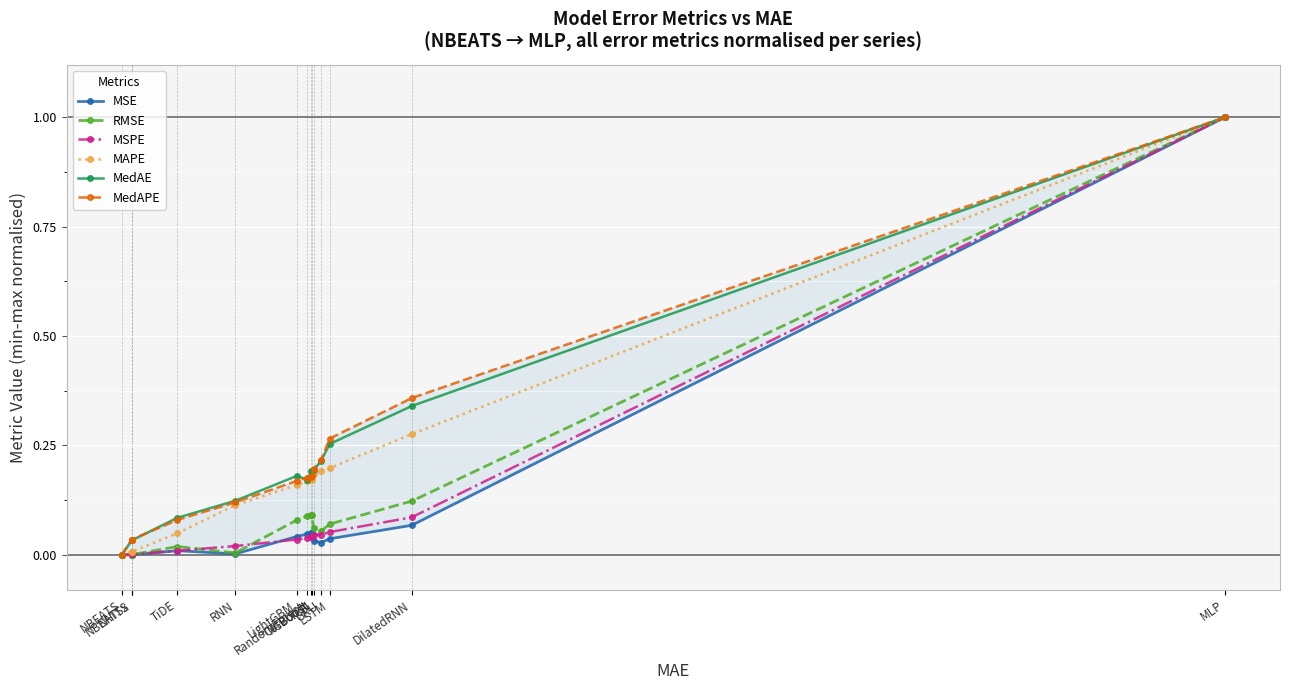

Reading left to right, extract all data points from this chart.

MSE: NBEATS=0.0	NBEATSx=0.0	NHITS=0.0	TiDE=0.0	RNN=0.0	LightGBM=0.0	RandomForest=0.0	CatBoost=0.0	XGBoost=0.0	TCN=0.0	GRU=0.0	LSTM=0.0	DilatedRNN=0.1	MLP=1.0
RMSE: NBEATS=0.0	NBEATSx=0.0	NHITS=0.0	TiDE=0.0	RNN=0.0	LightGBM=0.1	RandomForest=0.1	CatBoost=0.1	XGBoost=0.1	TCN=0.1	GRU=0.1	LSTM=0.1	DilatedRNN=0.1	MLP=1.0
MSPE: NBEATS=0.0	NBEATSx=0.0	NHITS=0.0	TiDE=0.0	RNN=0.0	LightGBM=0.0	RandomForest=0.0	CatBoost=0.0	XGBoost=0.0	TCN=0.0	GRU=0.0	LSTM=0.1	DilatedRNN=0.1	MLP=1.0
MAPE: NBEATS=0.0	NBEATSx=0.0	NHITS=0.0	TiDE=0.0	RNN=0.1	LightGBM=0.2	RandomForest=0.2	CatBoost=0.2	XGBoost=0.2	TCN=0.2	GRU=0.2	LSTM=0.2	DilatedRNN=0.3	MLP=1.0
MedAE: NBEATS=0.0	NBEATSx=0.0	NHITS=0.0	TiDE=0.1	RNN=0.1	LightGBM=0.2	RandomForest=0.2	CatBoost=0.2	XGBoost=0.2	TCN=0.2	GRU=0.2	LSTM=0.3	DilatedRNN=0.3	MLP=1.0
MedAPE: NBEATS=0.0	NBEATSx=0.0	NHITS=0.0	TiDE=0.1	RNN=0.1	LightGBM=0.2	RandomForest=0.2	CatBoost=0.2	XGBoost=0.2	TCN=0.2	GRU=0.2	LSTM=0.3	DilatedRNN=0.4	MLP=1.0